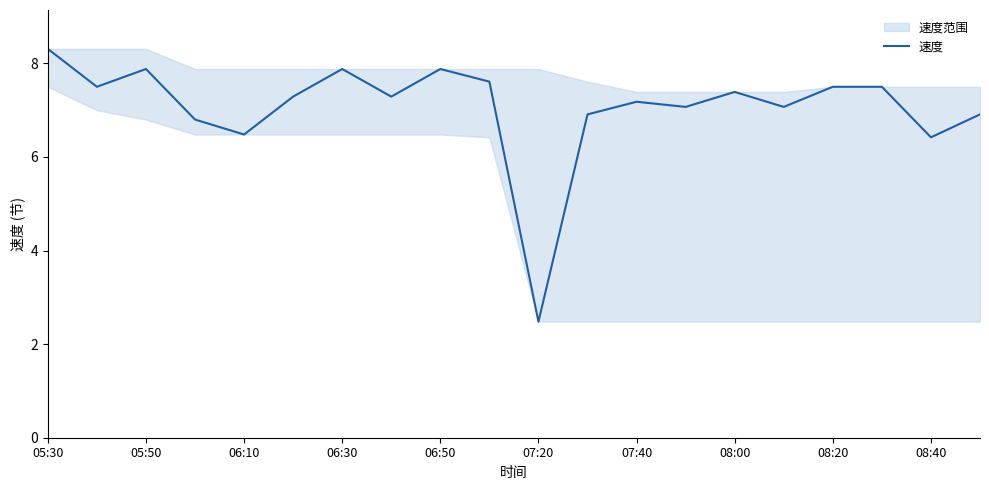

At which label does the data first exceed 7?

05:30